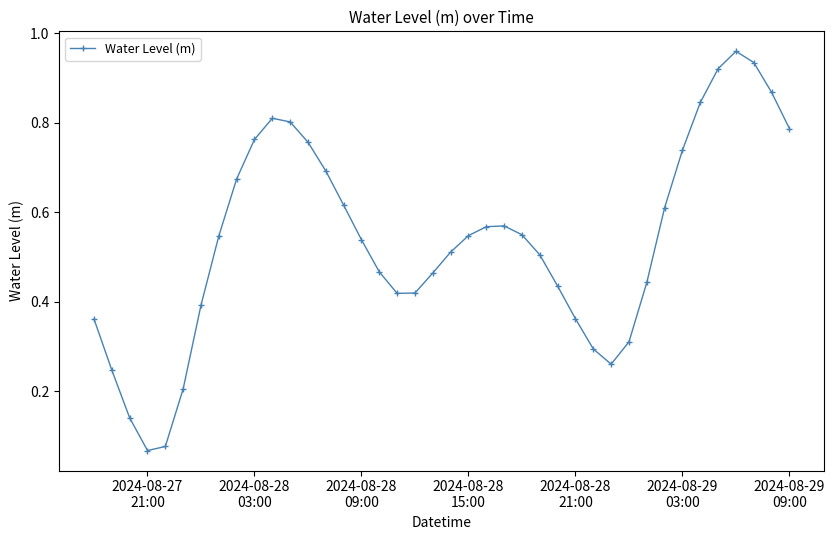

Does the chart display data point markers on the line(s)?

Yes